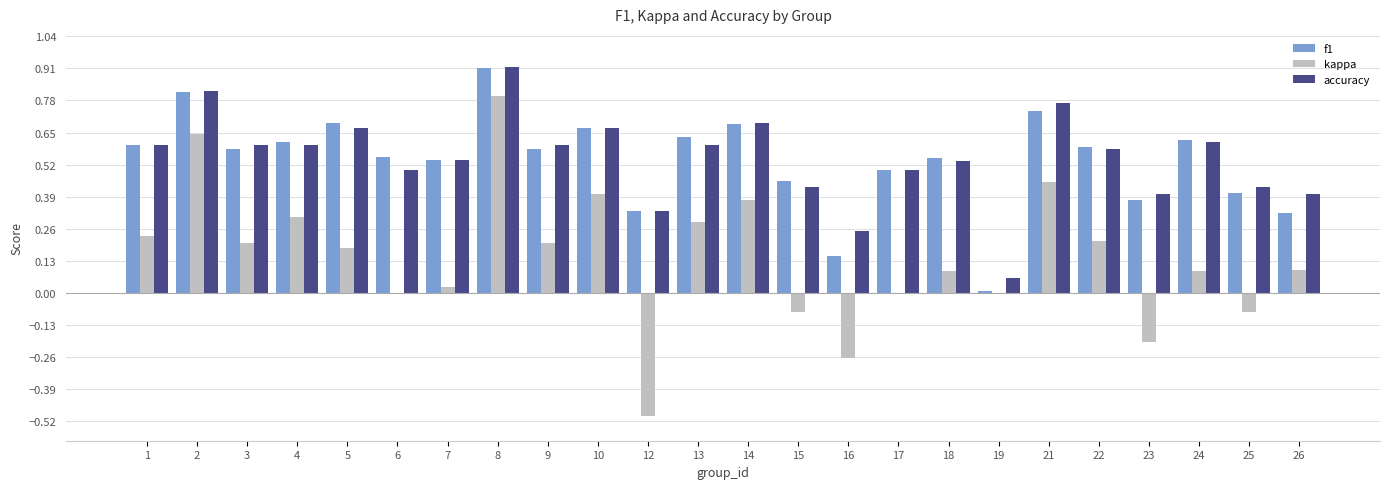

How many series are shown in this chart?

3